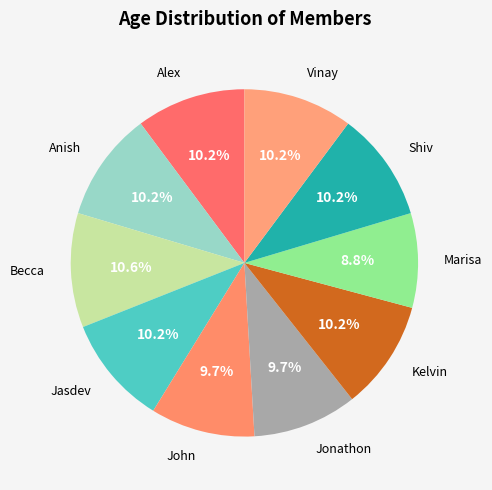

How many segments does this pie chart have?

10